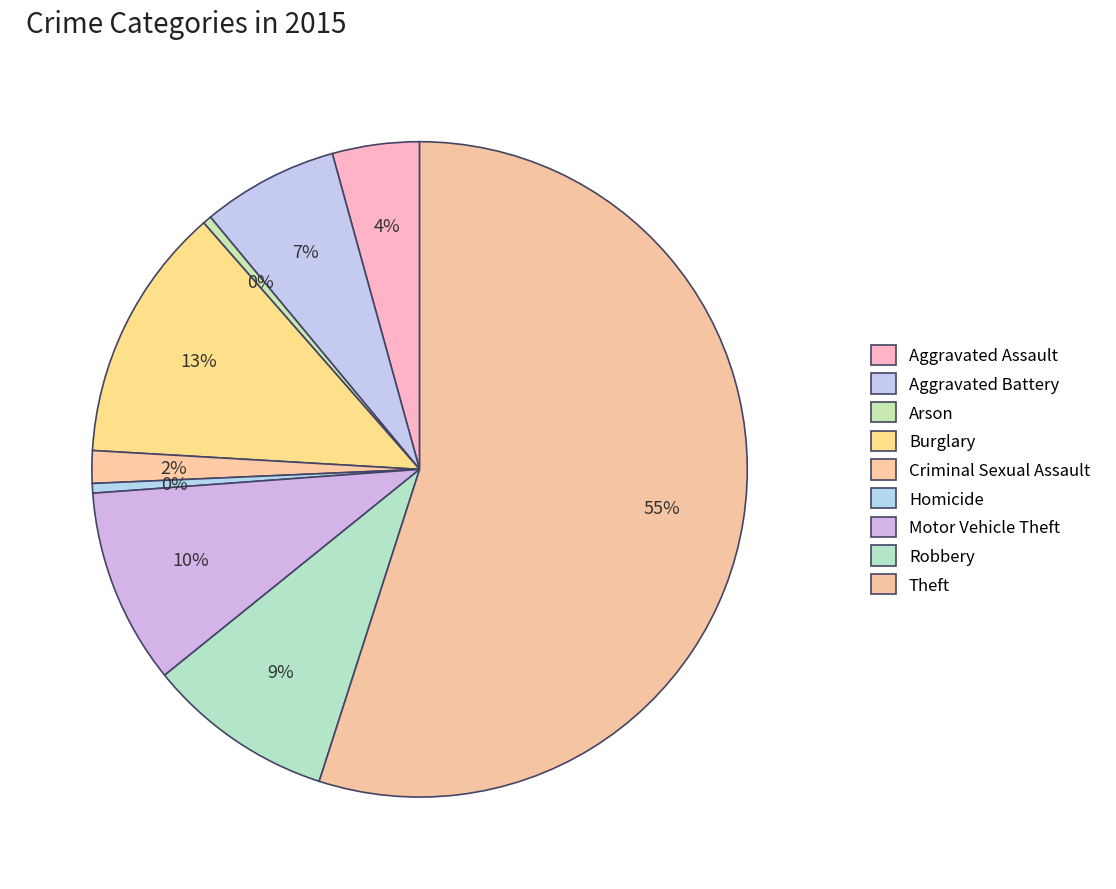

To the nearest percent, what is the combined percentage of Theft and Burglary?

68%